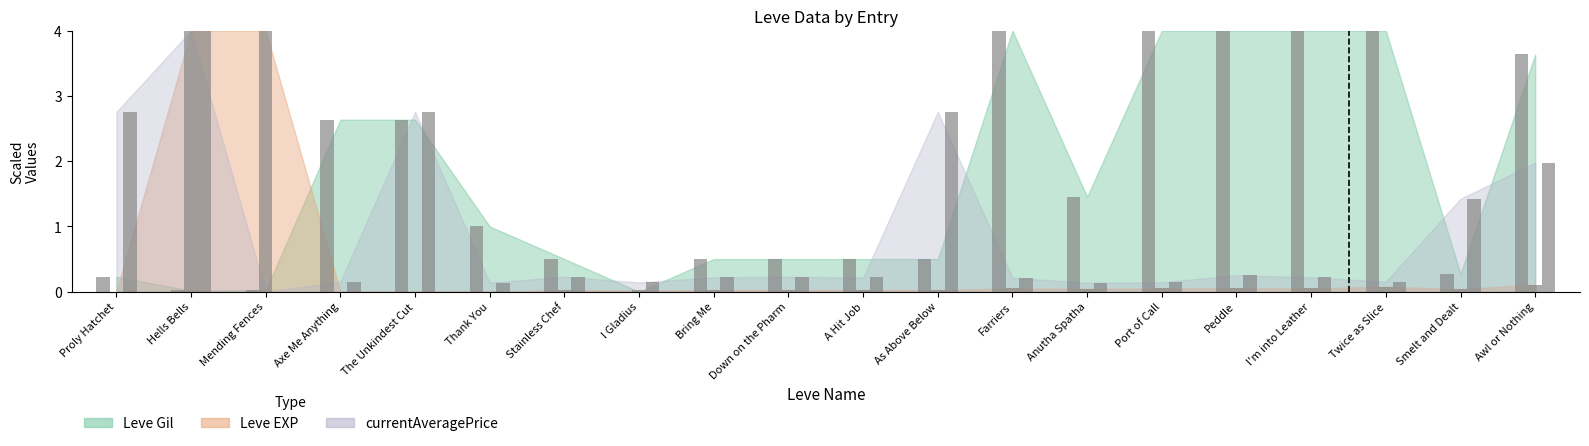

How many groups of bars are there?

20